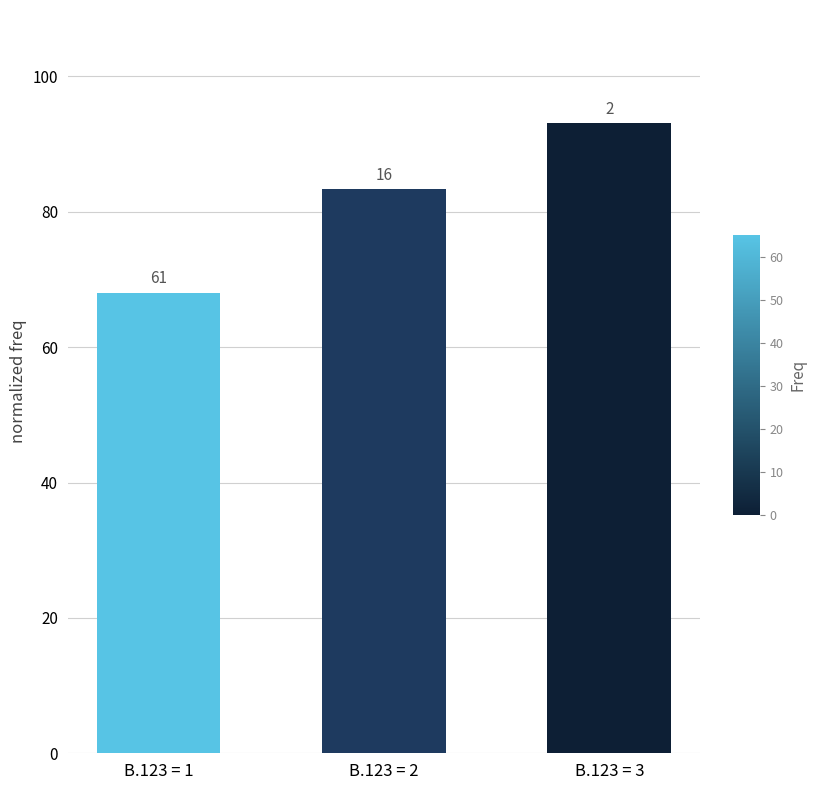

Does the chart contain any negative values?

No